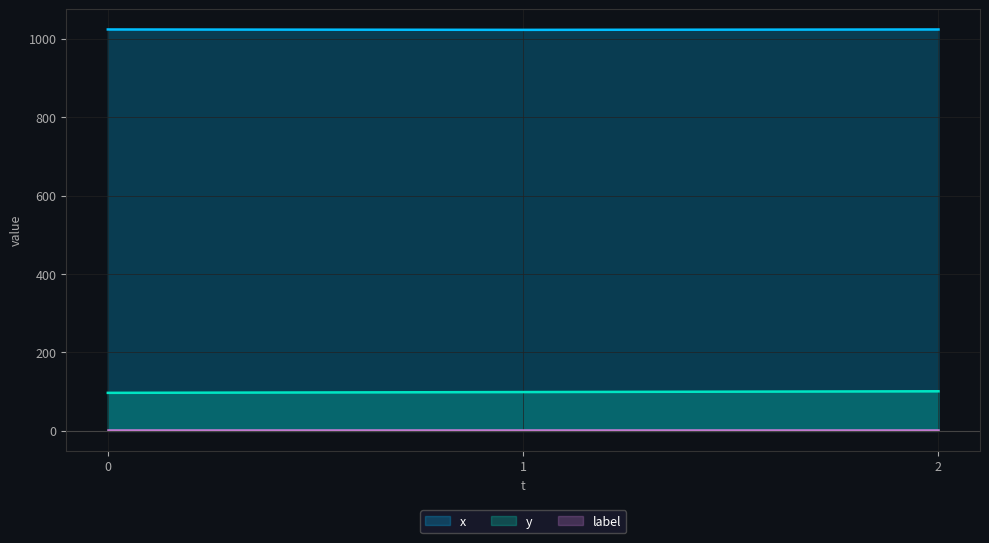

What is the minimum value for y?

97